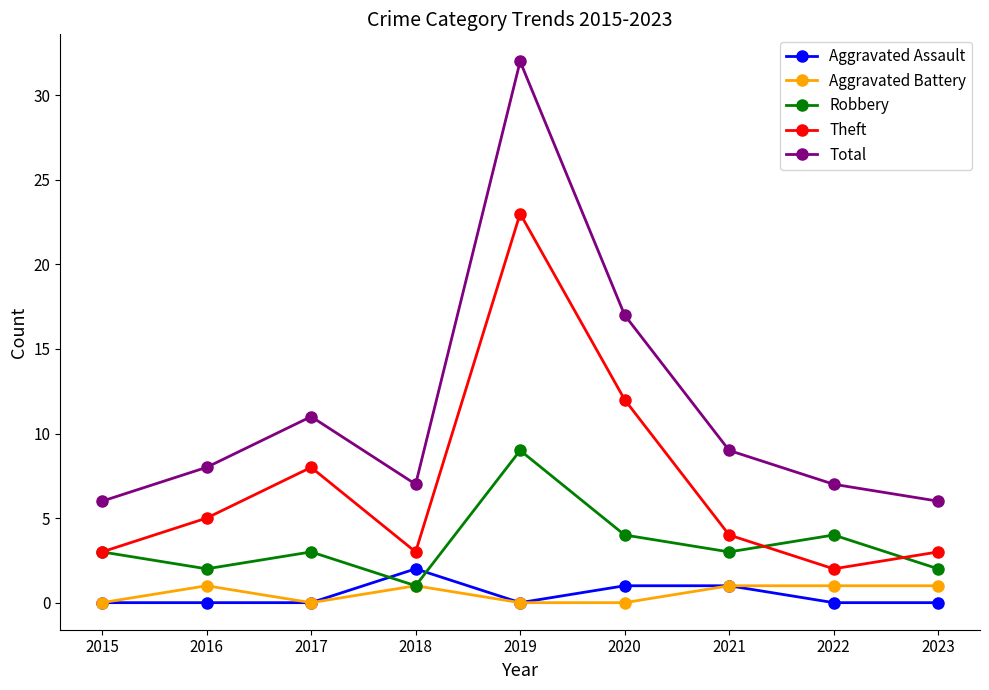

What value does the Robbery series have at 2020?

4